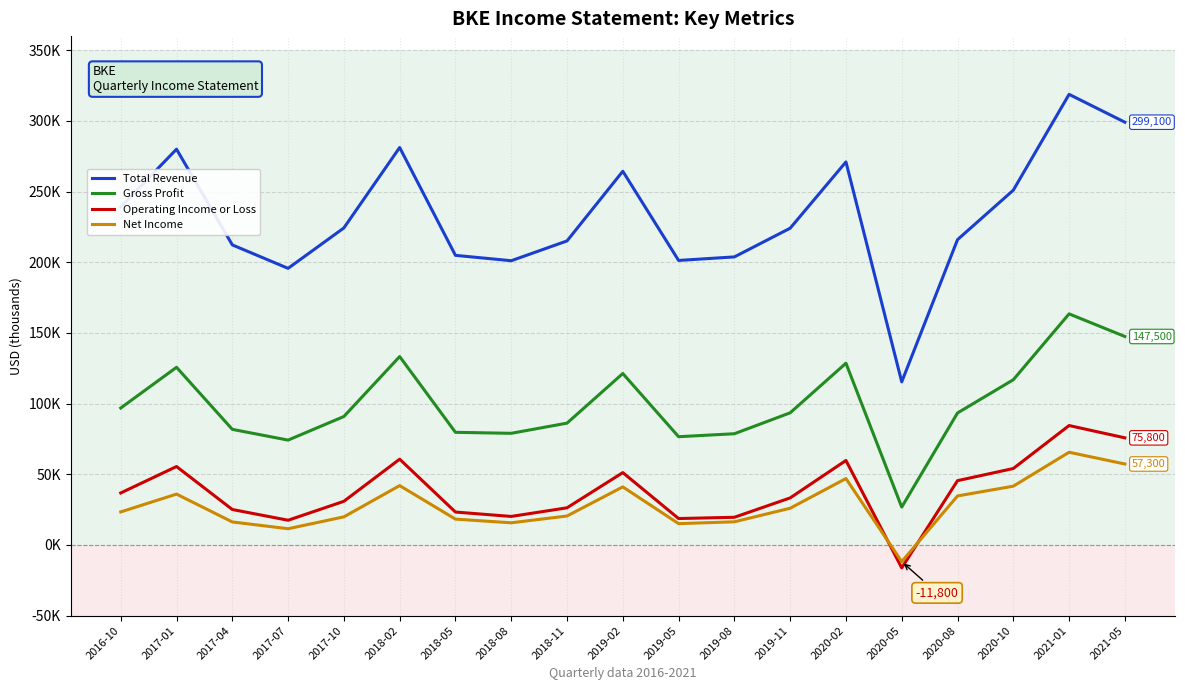

Rank the categories by Operating Income or Loss value from lowest to highest.

2020-05, 2017-07, 2019-05, 2019-08, 2018-08, 2018-05, 2017-04, 2018-11, 2017-10, 2019-11, 2016-10, 2020-08, 2019-02, 2020-10, 2017-01, 2020-02, 2018-02, 2021-05, 2021-01